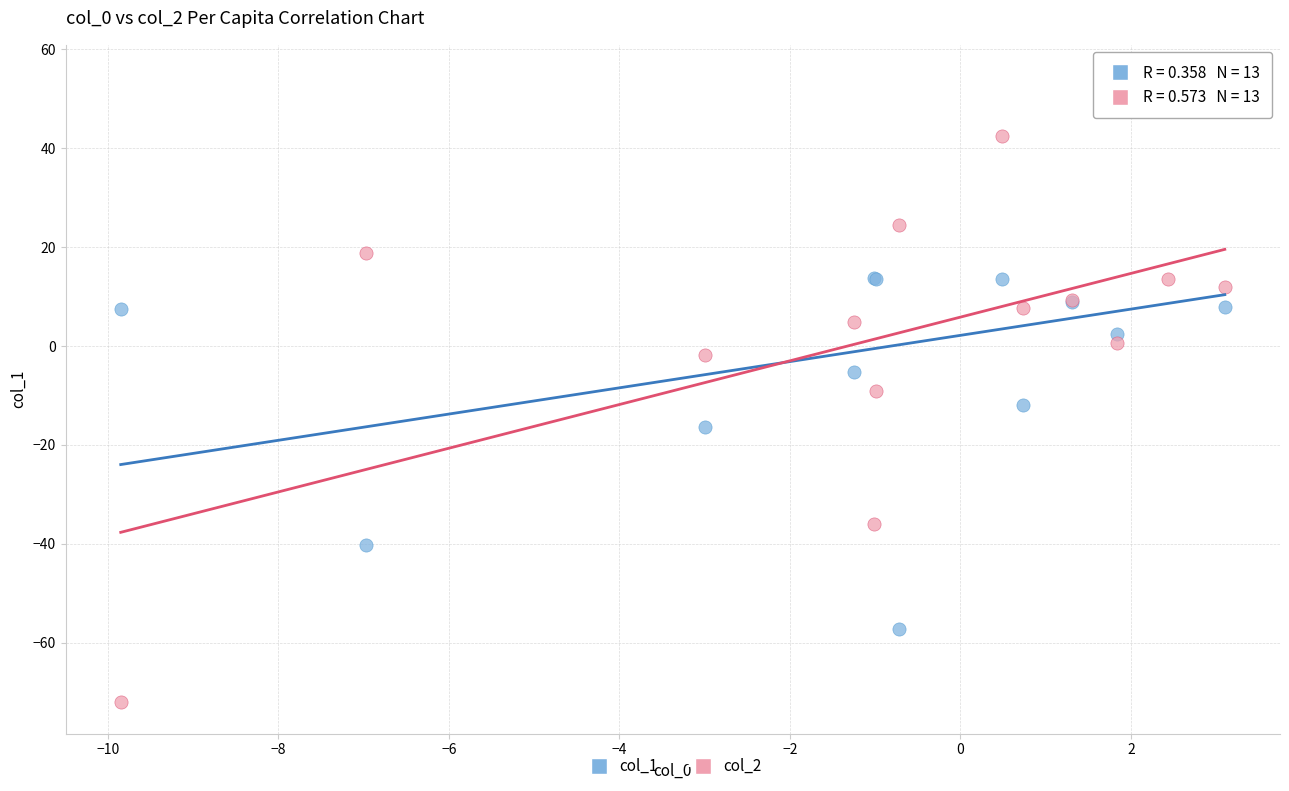

What is the X range (max minus min) for the scatter plot?

13.0